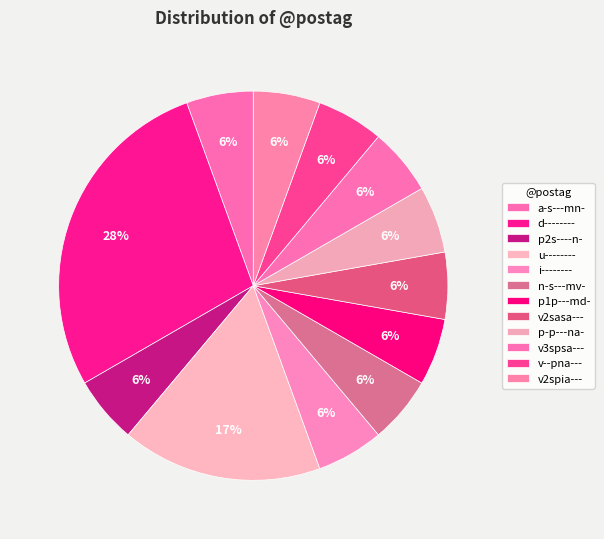

Which category has the smallest portion of the pie?

a-s---mn-